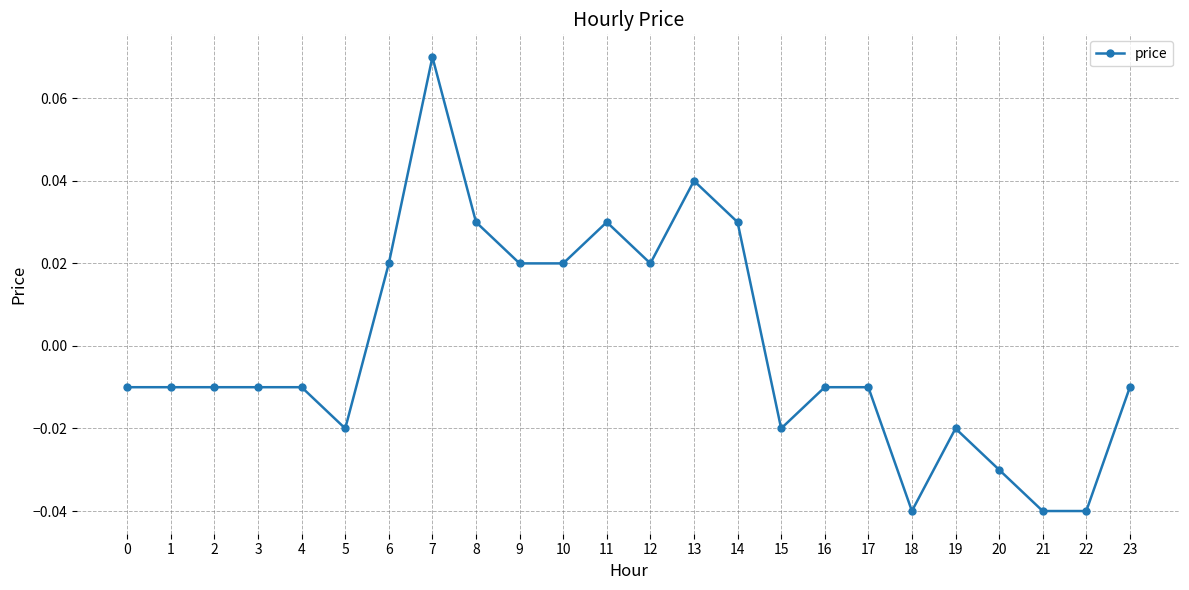

Is this an area chart (filled region under the line)?

No